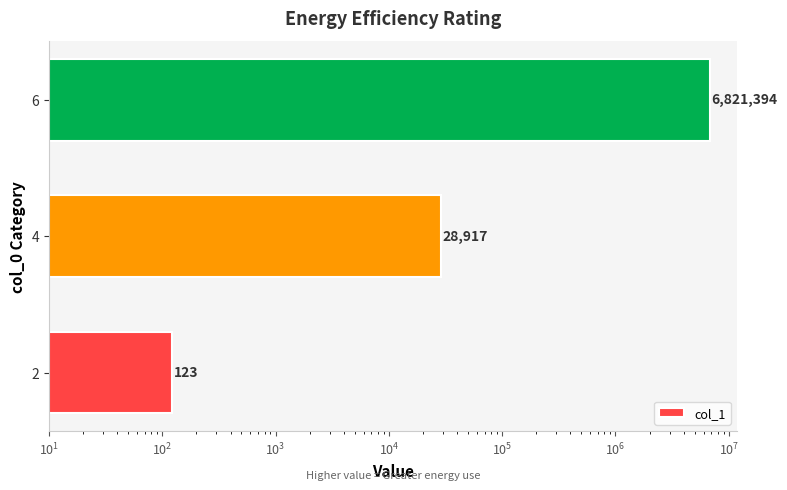

The chart shows a value of 51620 at 4. True or false?

False